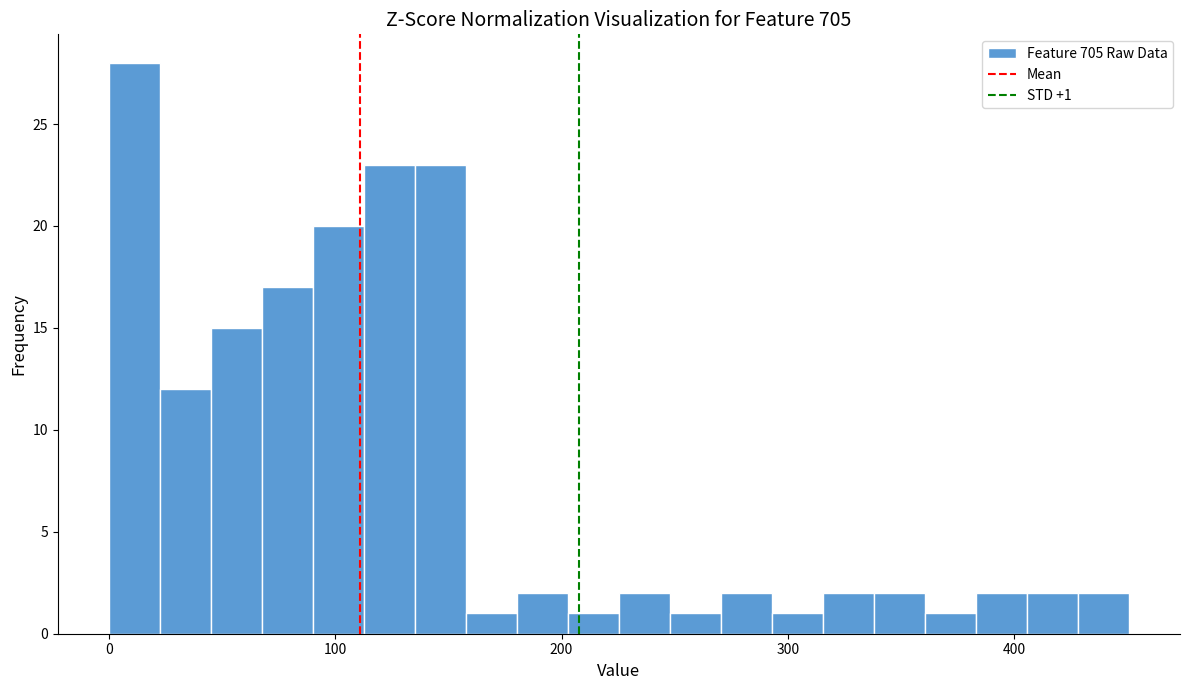

Read against the x-axis, roughly where is the centre of the tallest bar?

10